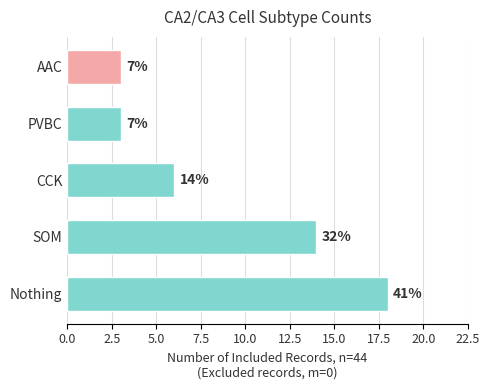

How many bars are there in total?

5